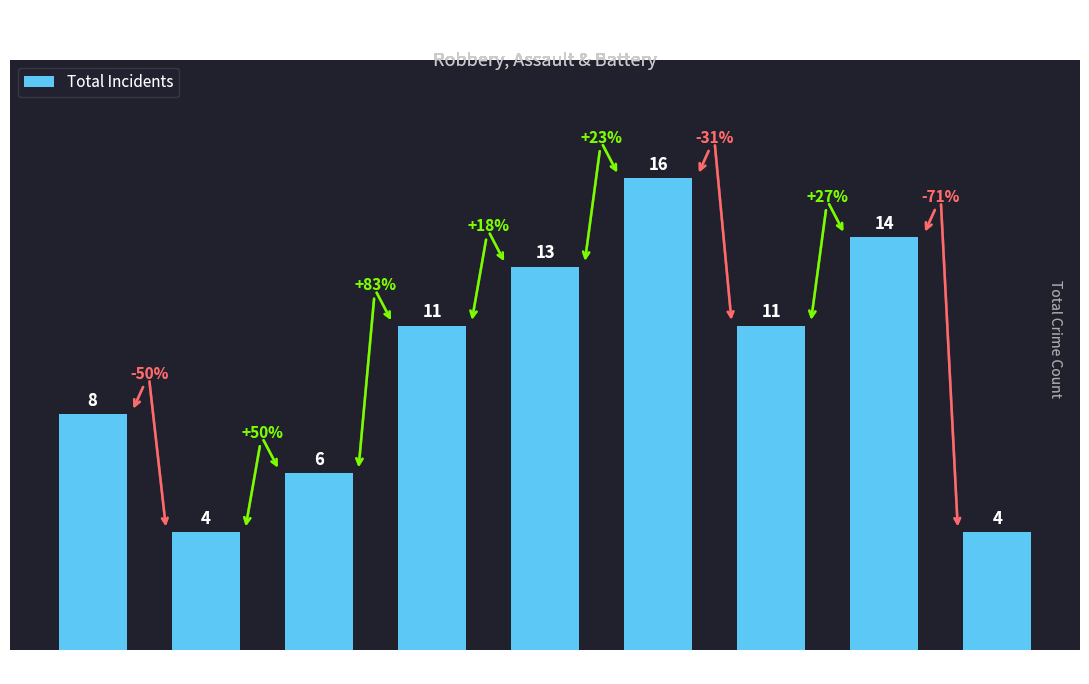

Reading left to right, list all the values displayed in this chart.

8	4	6	11	13	16	11	14	4